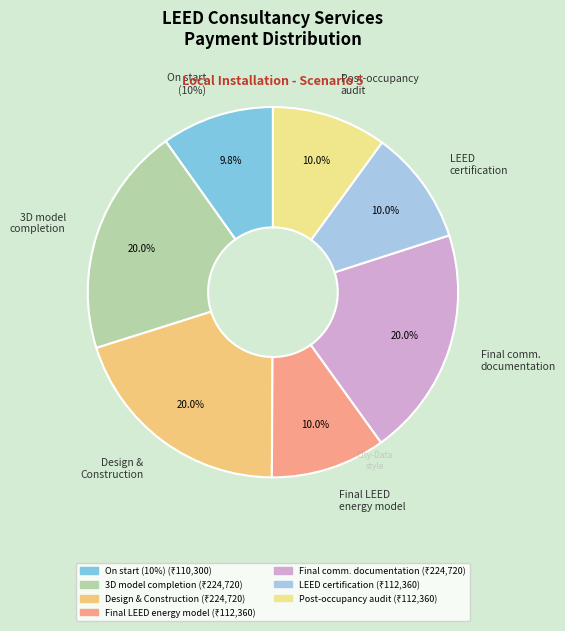

What is the change in value from 1.1 On start of Project (10%) to 1.7 On completion of Post-occupancy audit?

+2060